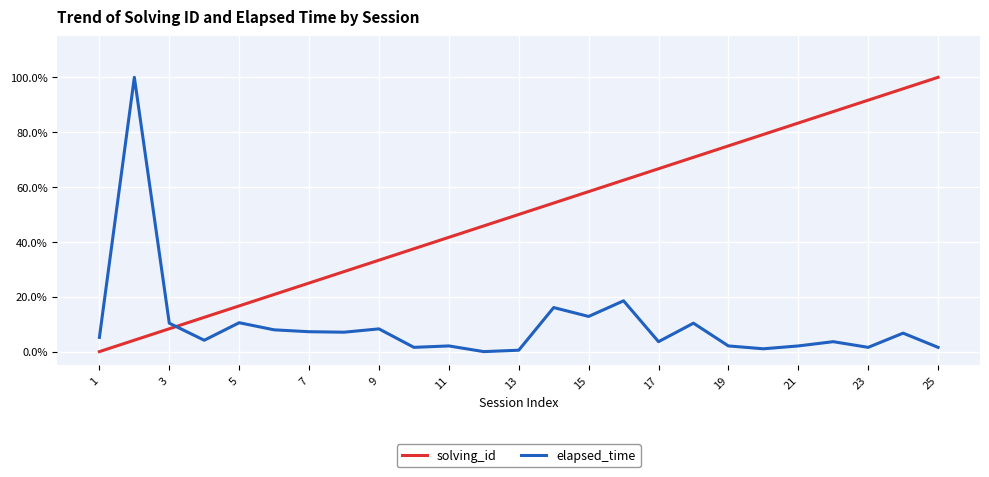

Which series has the widest spread of values?

solving_id